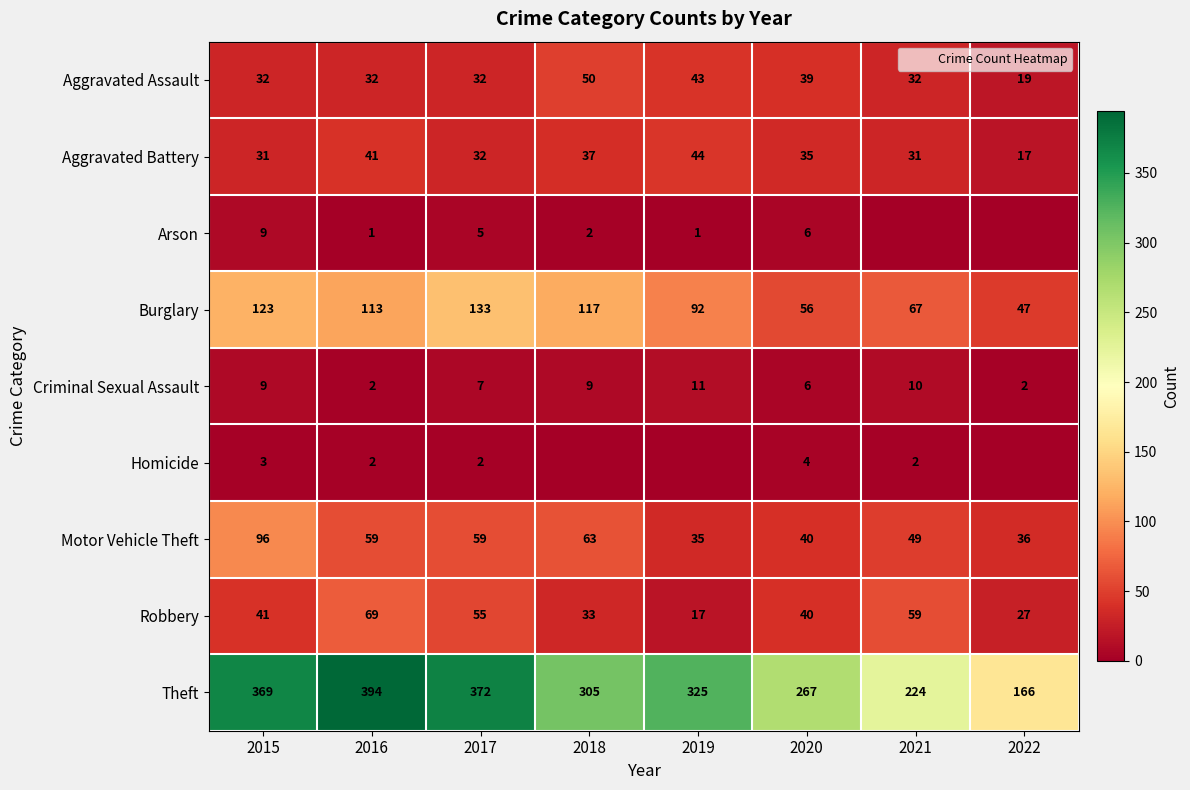

Read the Homicide value at 2016.

2